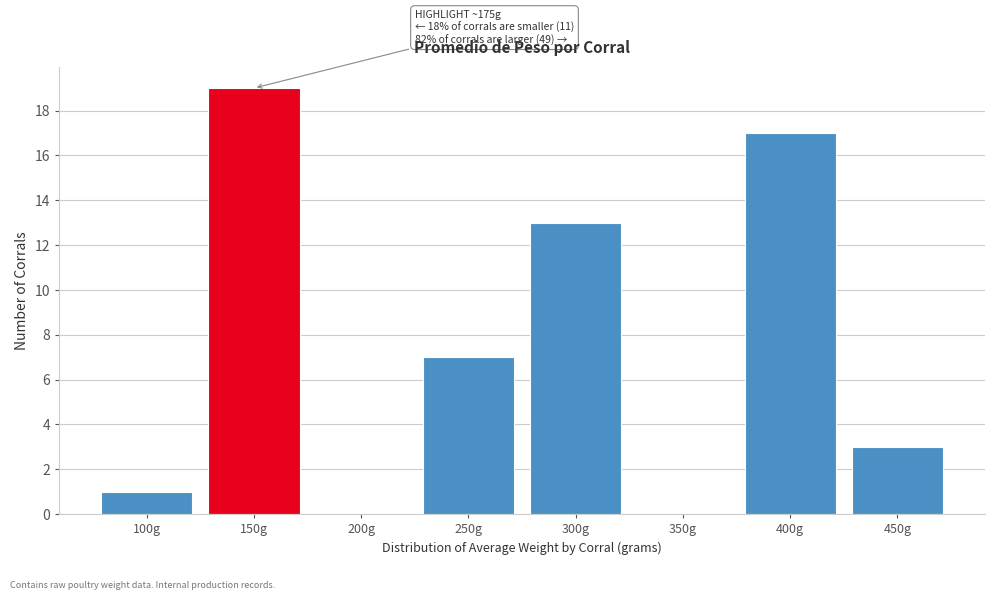

Reading left to right, transcribe all the data shown in this chart.

100g=1	150g=19	200g=0	250g=7	300g=13	350g=0	400g=17	450g=3